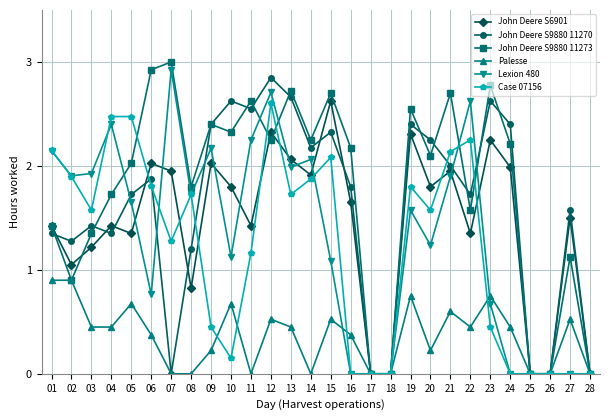

Where is the first local maximum for John Deere S6901?

04